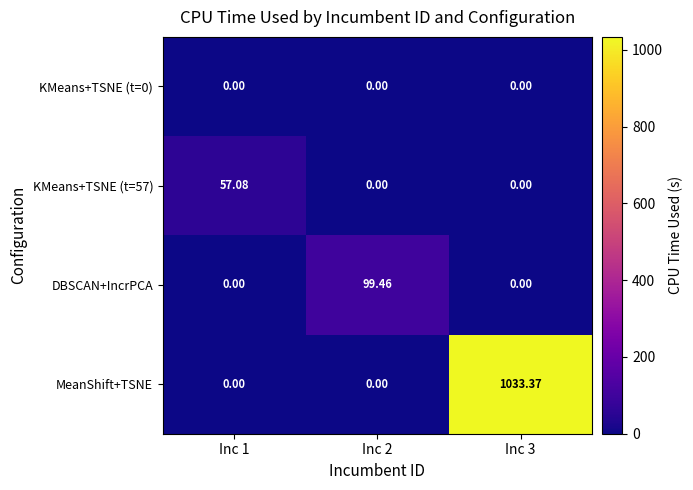

Which series has the largest total across all categories?

MeanShift+TSNE